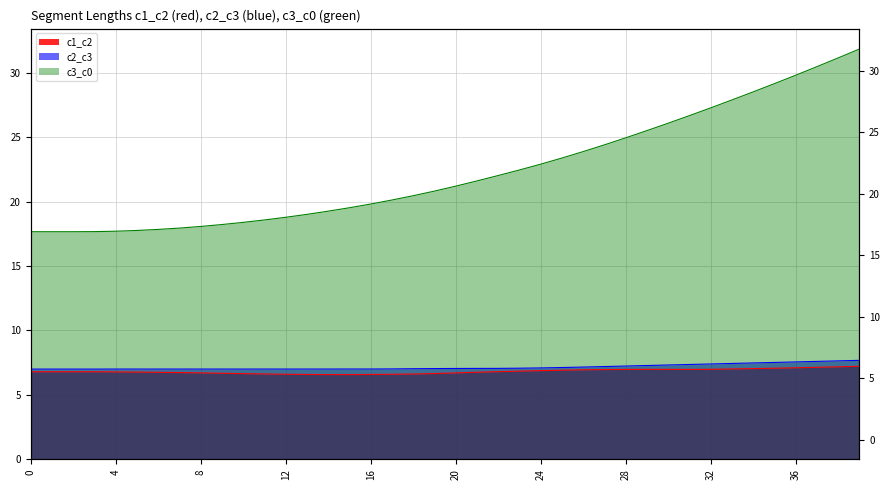

Which series has the largest total across all categories?

c3_c0